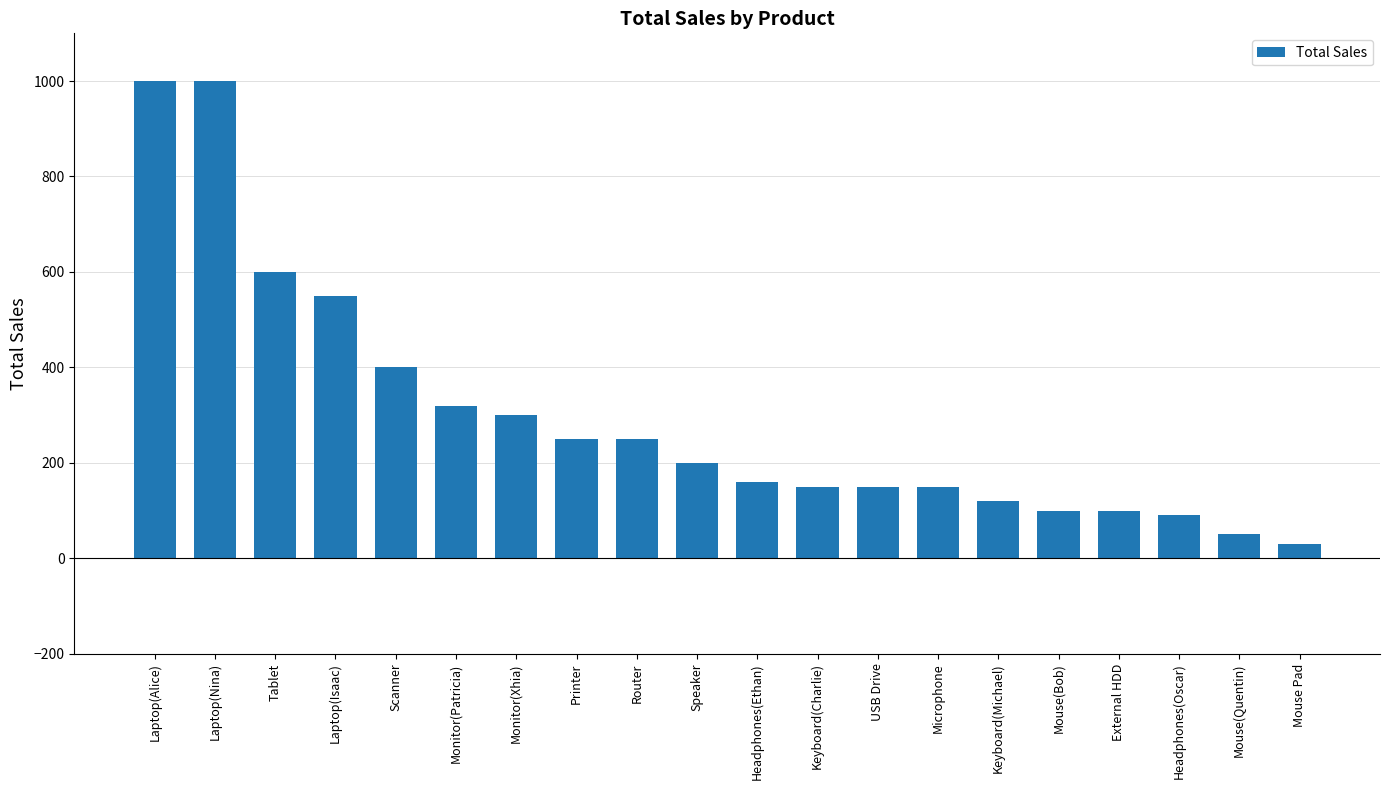

What is the value of the 4th bar from the left?

550